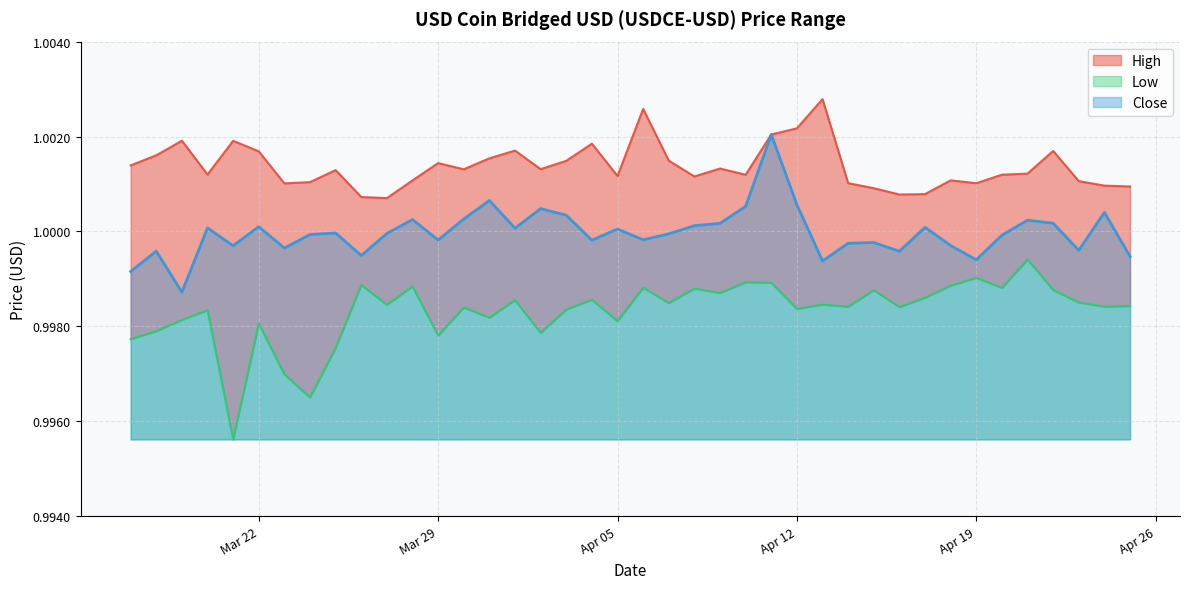

What is the average value of the Close series?

1.0